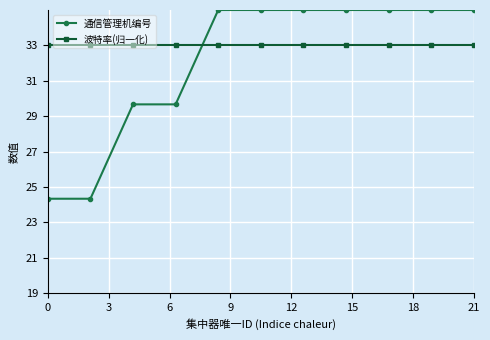

Reading left to right, transcribe all the data shown in this chart.

通信管理机编号: 24.3	24.3	29.7	29.7	35.0	35.0	35.0	35.0	35.0	35.0	35.0
波特率(归一化): 33.0	33.0	33.0	33.0	33.0	33.0	33.0	33.0	33.0	33.0	33.0